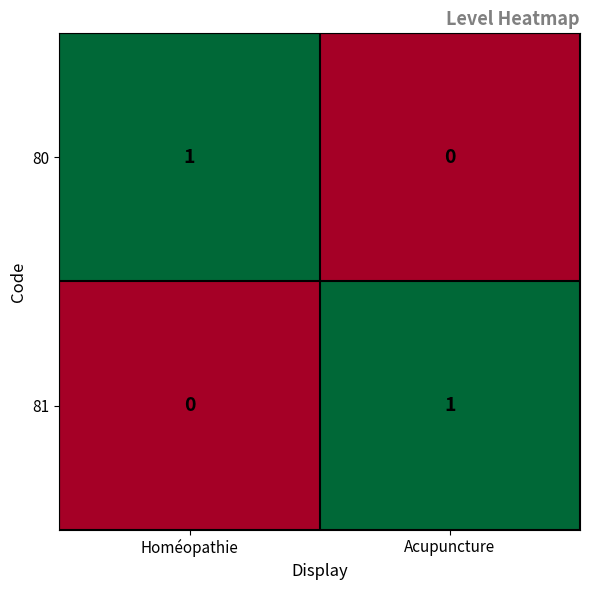

Rank the categories by 81 value from highest to lowest.

Acupuncture, Homéopathie